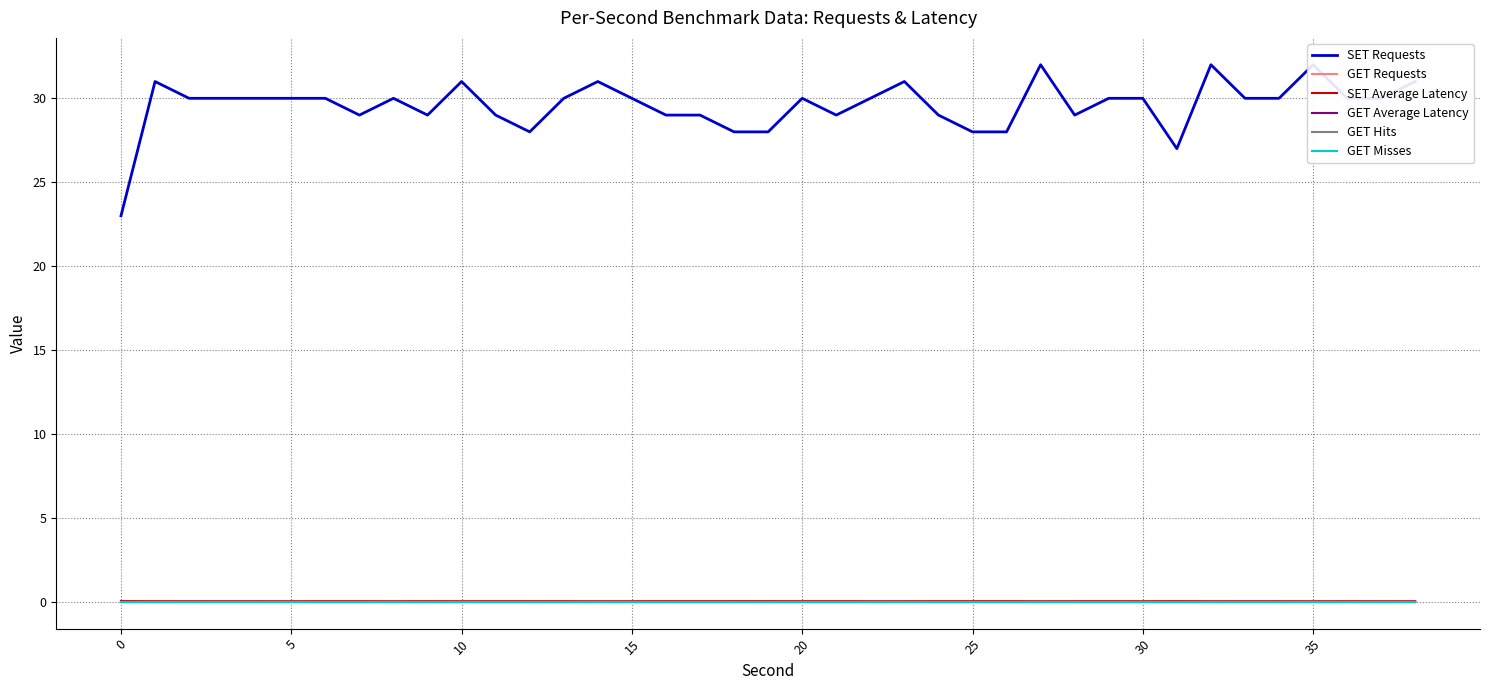

Reading left to right, extract all data points from this chart.

SET Requests: 23.0	31.0	30.0	30.0	30.0	30.0	30.0	29.0	30.0	29.0	31.0	29.0	28.0	30.0	31.0	30.0	29.0	29.0	28.0	28.0	30.0	29.0	30.0	31.0	29.0	28.0	28.0	32.0	29.0	30.0	30.0	27.0	32.0	30.0	30.0	32.0	30.0	30.0	31.0
GET Requests: 0.0	0.0	0.0	0.0	0.0	0.0	0.0	0.0	0.0	0.0	0.0	0.0	0.0	0.0	0.0	0.0	0.0	0.0	0.0	0.0	0.0	0.0	0.0	0.0	0.0	0.0	0.0	0.0	0.0	0.0	0.0	0.0	0.0	0.0	0.0	0.0	0.0	0.0	0.0
SET Average Latency: 0.0	0.0	0.0	0.0	0.0	0.0	0.0	0.0	0.0	0.0	0.0	0.0	0.0	0.0	0.0	0.0	0.0	0.0	0.0	0.0	0.0	0.0	0.0	0.0	0.0	0.0	0.0	0.0	0.0	0.0	0.0	0.0	0.0	0.0	0.0	0.0	0.0	0.0	0.0
GET Average Latency: 0.0	0.0	0.0	0.0	0.0	0.0	0.0	0.0	0.0	0.0	0.0	0.0	0.0	0.0	0.0	0.0	0.0	0.0	0.0	0.0	0.0	0.0	0.0	0.0	0.0	0.0	0.0	0.0	0.0	0.0	0.0	0.0	0.0	0.0	0.0	0.0	0.0	0.0	0.0
GET Hits: 0.0	0.0	0.0	0.0	0.0	0.0	0.0	0.0	0.0	0.0	0.0	0.0	0.0	0.0	0.0	0.0	0.0	0.0	0.0	0.0	0.0	0.0	0.0	0.0	0.0	0.0	0.0	0.0	0.0	0.0	0.0	0.0	0.0	0.0	0.0	0.0	0.0	0.0	0.0
GET Misses: 0.0	0.0	0.0	0.0	0.0	0.0	0.0	0.0	0.0	0.0	0.0	0.0	0.0	0.0	0.0	0.0	0.0	0.0	0.0	0.0	0.0	0.0	0.0	0.0	0.0	0.0	0.0	0.0	0.0	0.0	0.0	0.0	0.0	0.0	0.0	0.0	0.0	0.0	0.0